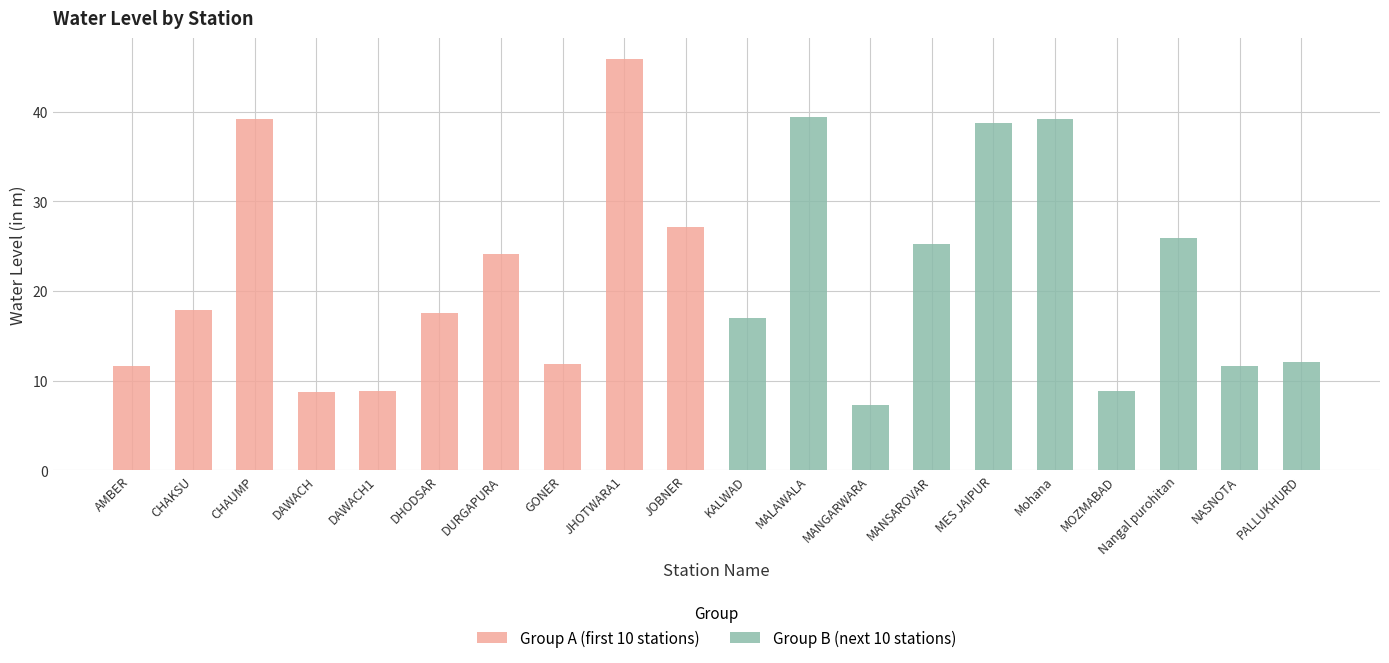

What is the difference between the second highest and minimum values in the Group B (next 10 stations) series?

31.9